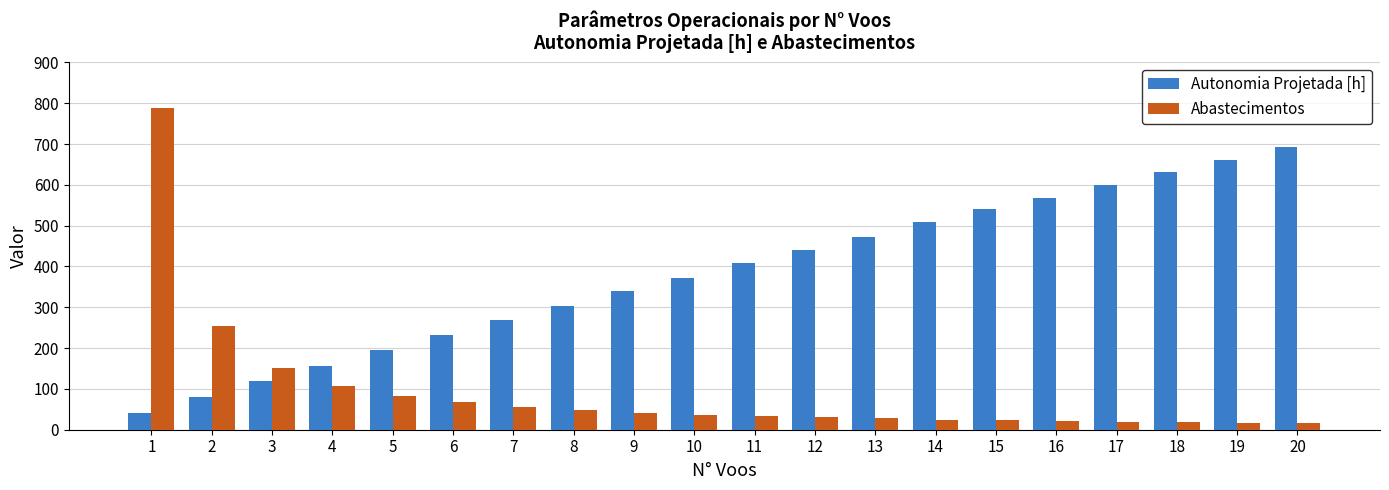

Which category has the lowest value in the Autonomia Projetada [h] series?

1